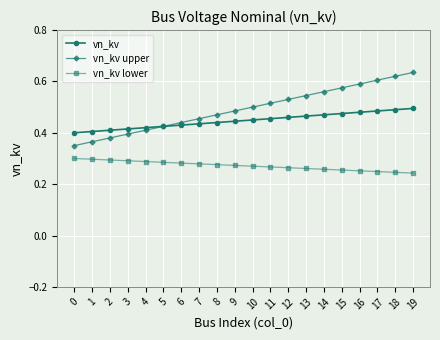

Rank the series by their maximum value, from highest to lowest.

vn_kv upper, vn_kv, vn_kv lower